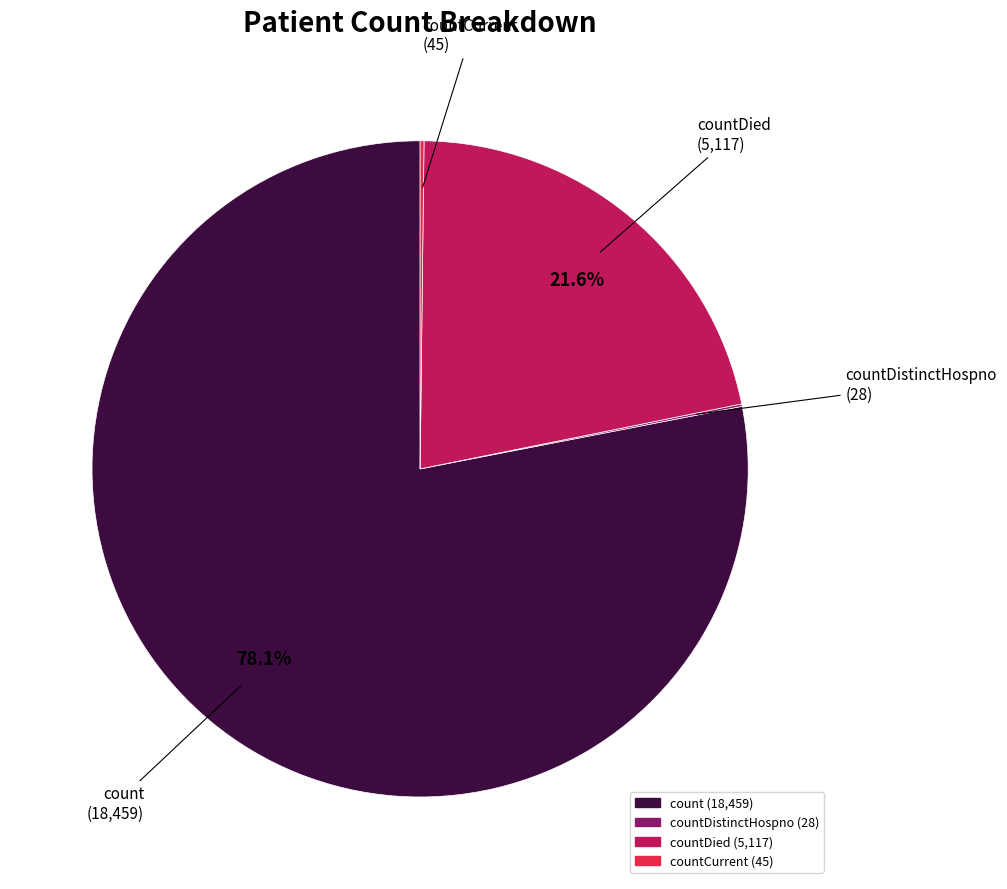

Is there any slice that represents more than half of the pie?

Yes